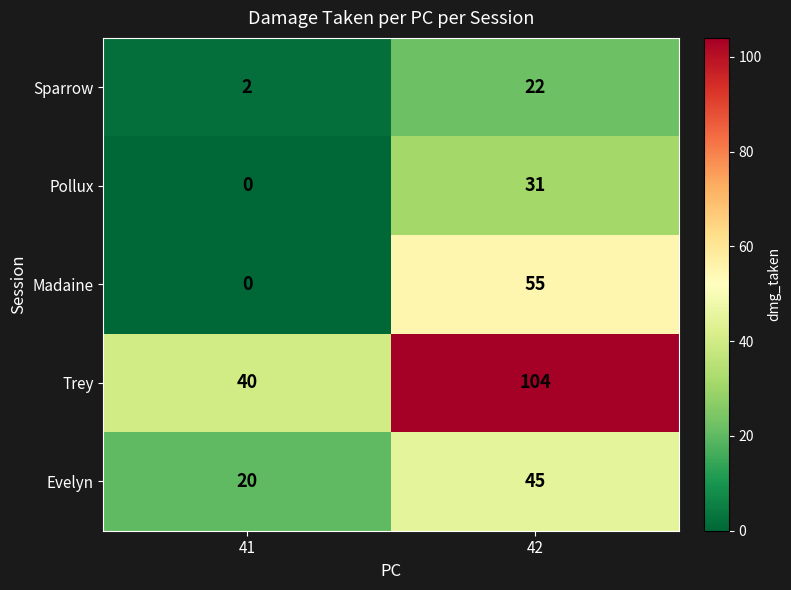

Count the number of categories in the chart.

2